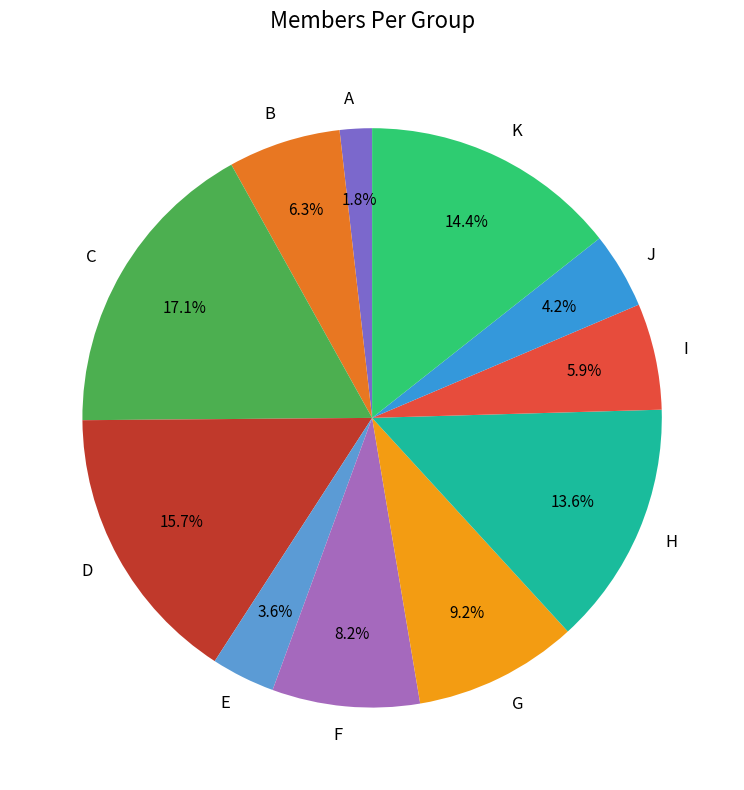

The H slice represents 14% of the pie. True or false?

True